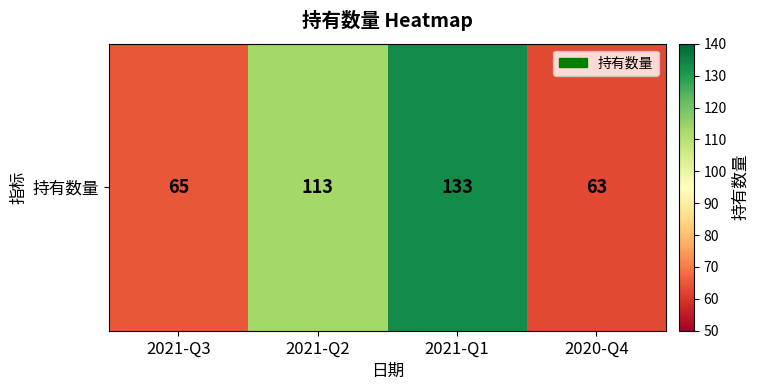

Rank the categories by value from lowest to highest.

2020-Q4, 2021-Q3, 2021-Q2, 2021-Q1